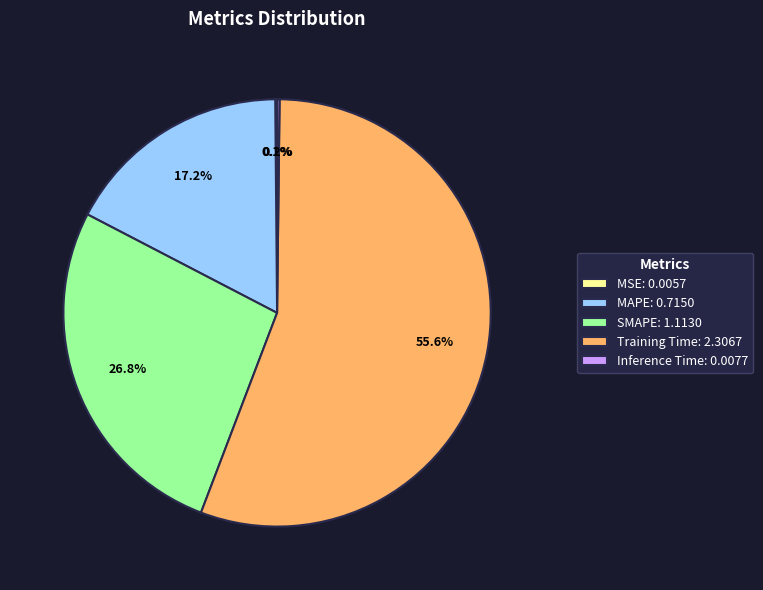

Does SMAPE: 1.1130 account for over 50% of the chart?

No